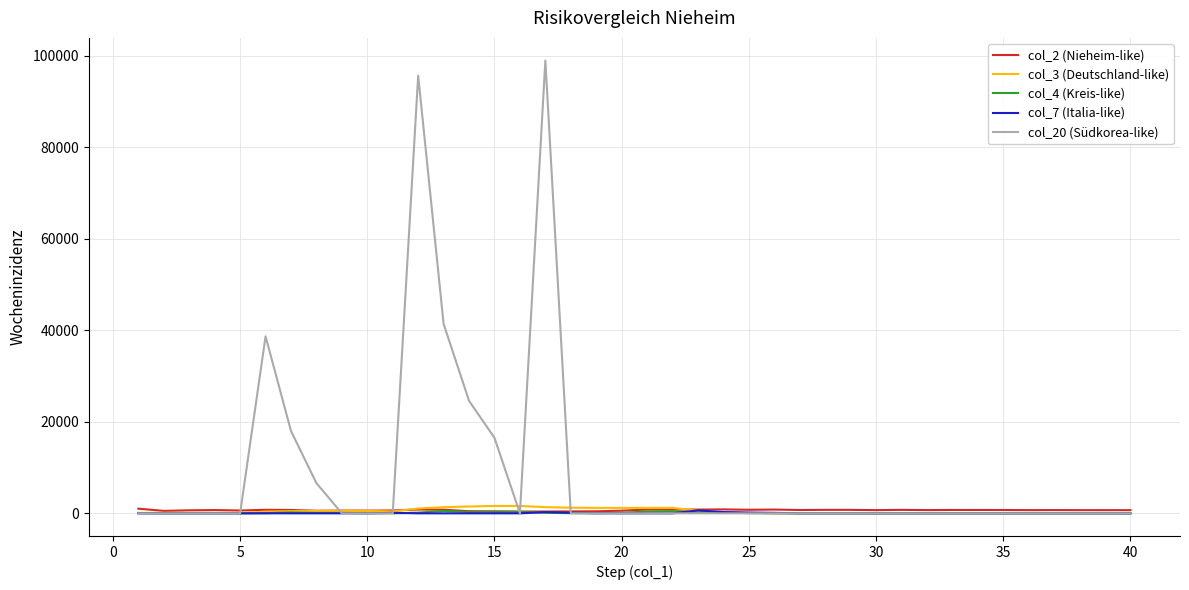

Which series has the largest total across all categories?

col_20 (Südkorea-like)